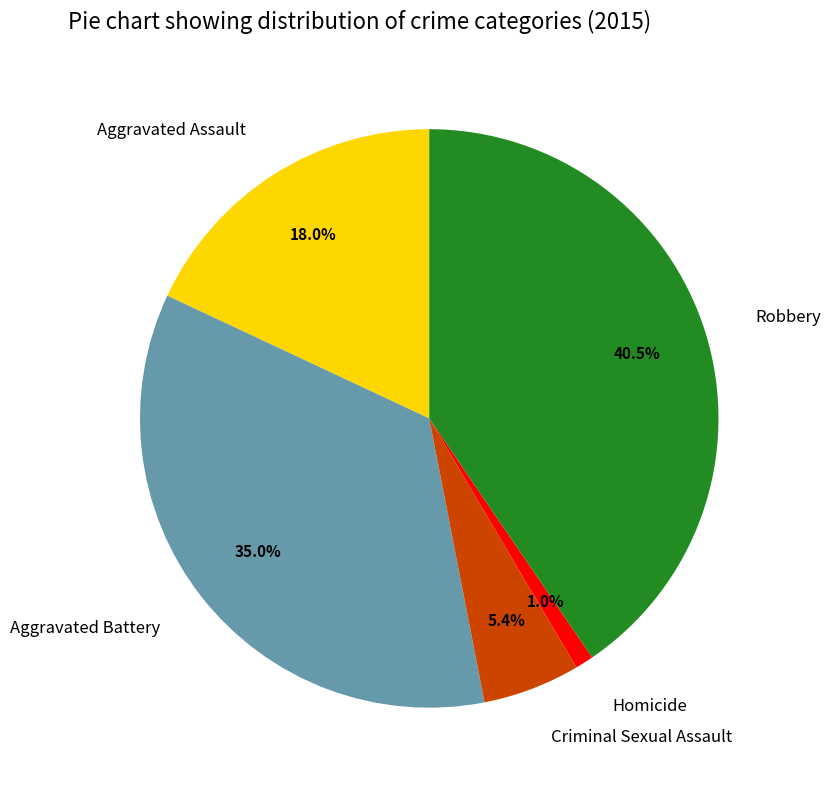

How many segments does this pie chart have?

5